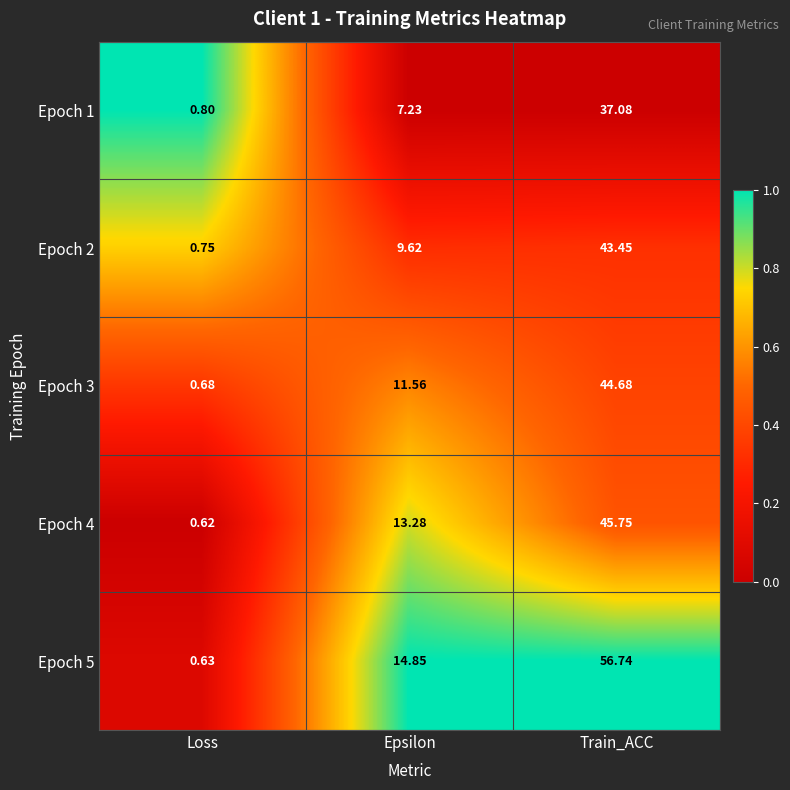

List the labels in order of Epoch 5 value, largest first.

Train_ACC, Epsilon, Loss